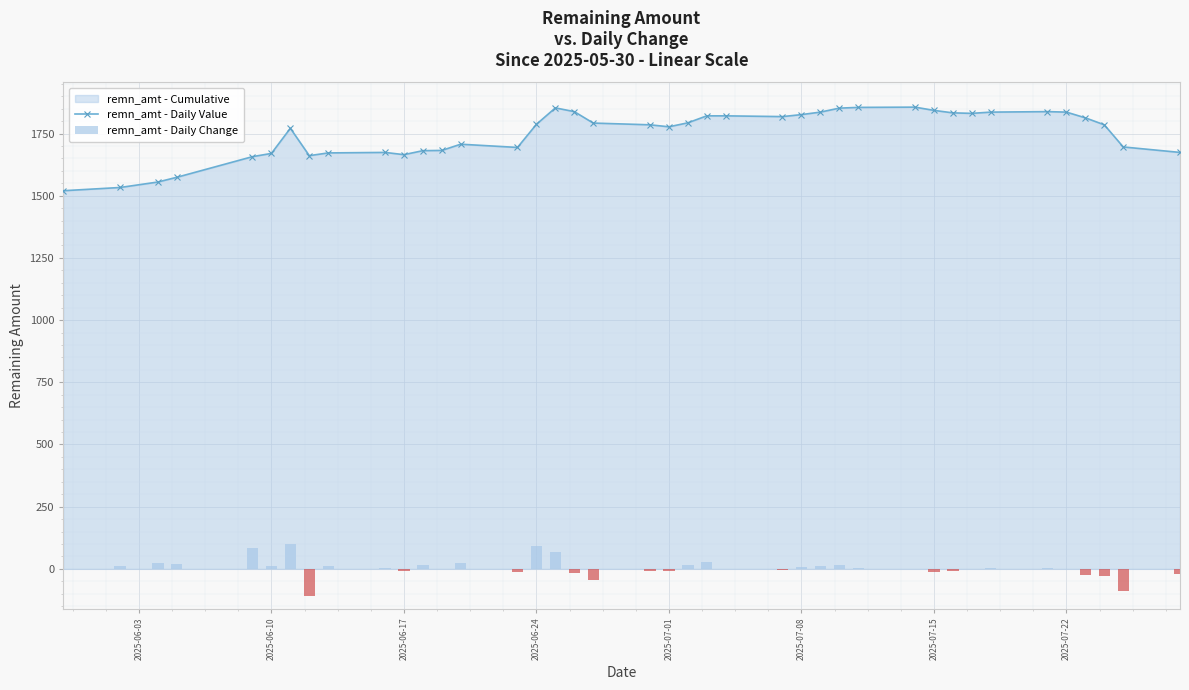

True or false: remn_amt - Daily Value has more than 1 interior local peaks.

True